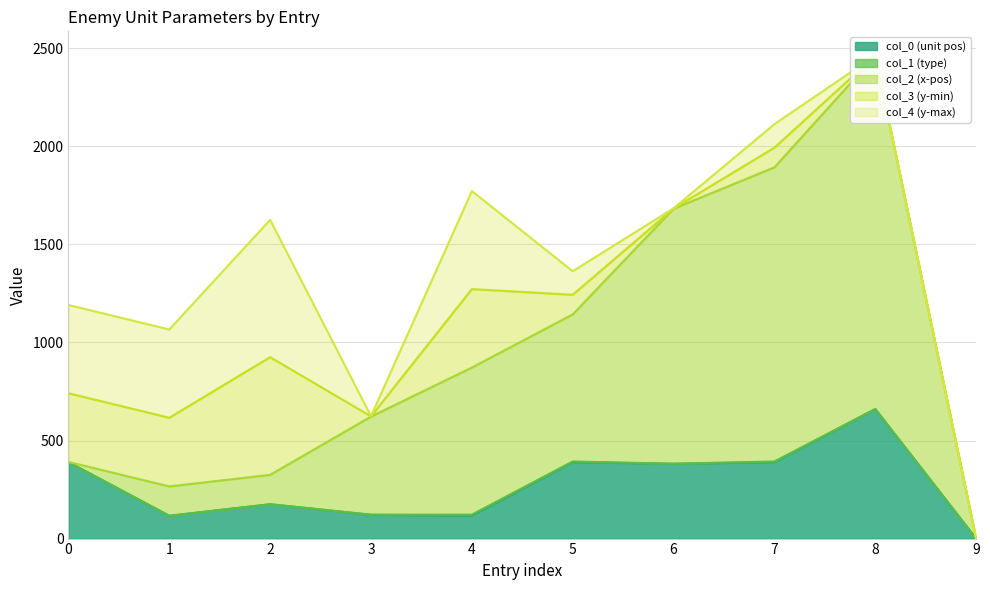

The value of col_0 (unit pos) at 4 is 117. True or false?

True